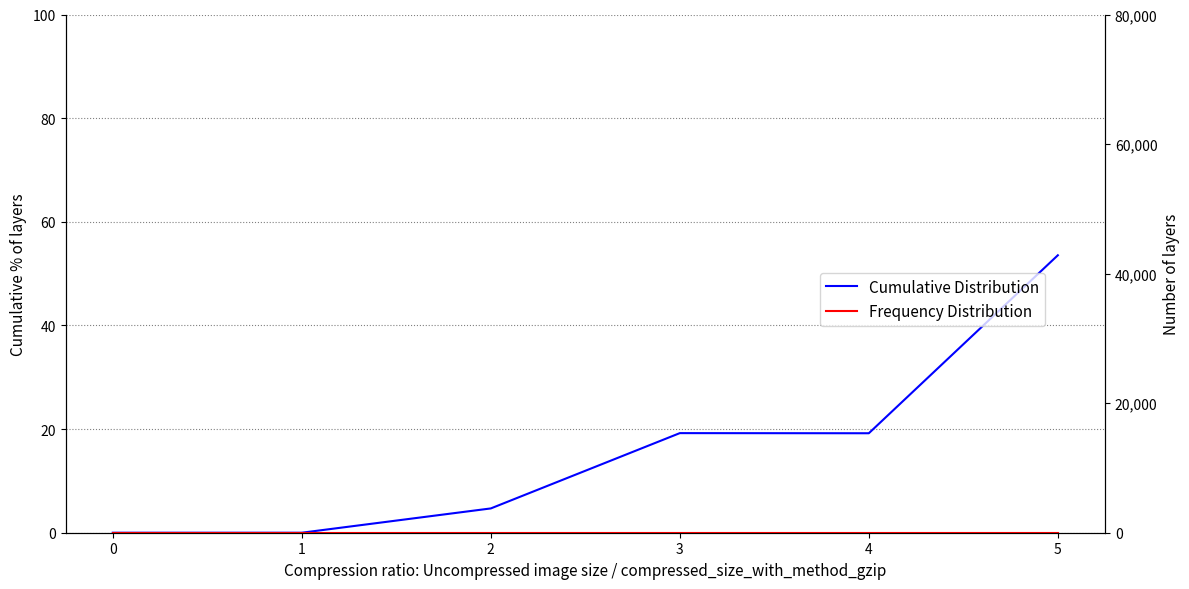

Rank the series at 3 from lowest to highest value.

Frequency Distribution, Cumulative Distribution